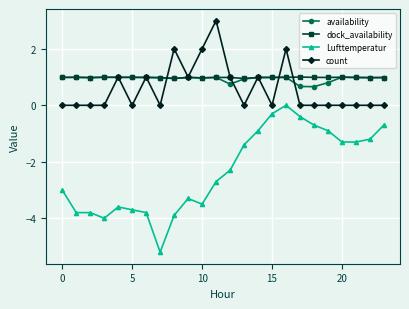

What is the difference between the maximum and minimum values in the count series?

3.0